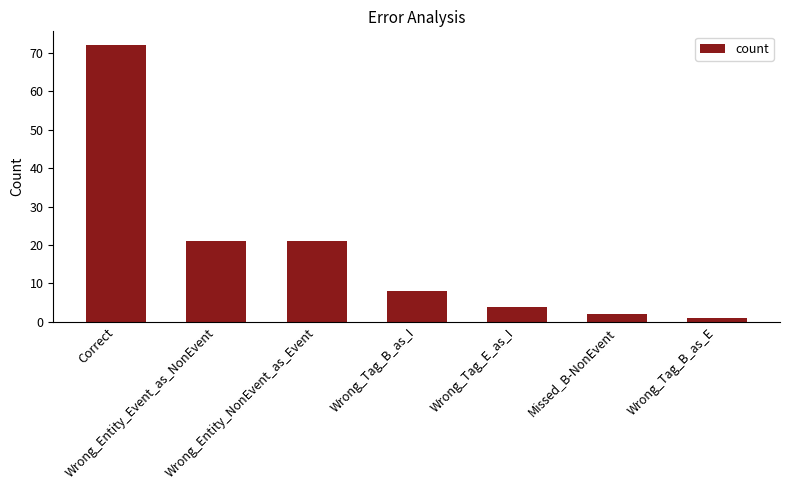

What is the greatest value displayed?

72